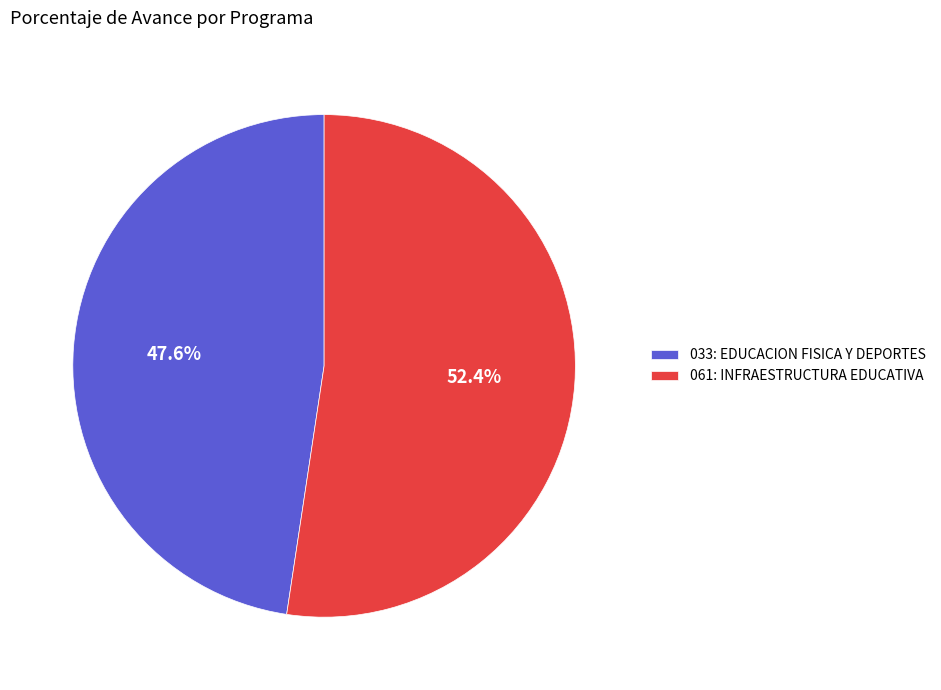

Does 033: EDUCACION FISICA Y DEPORTES represent more than half of the total?

No